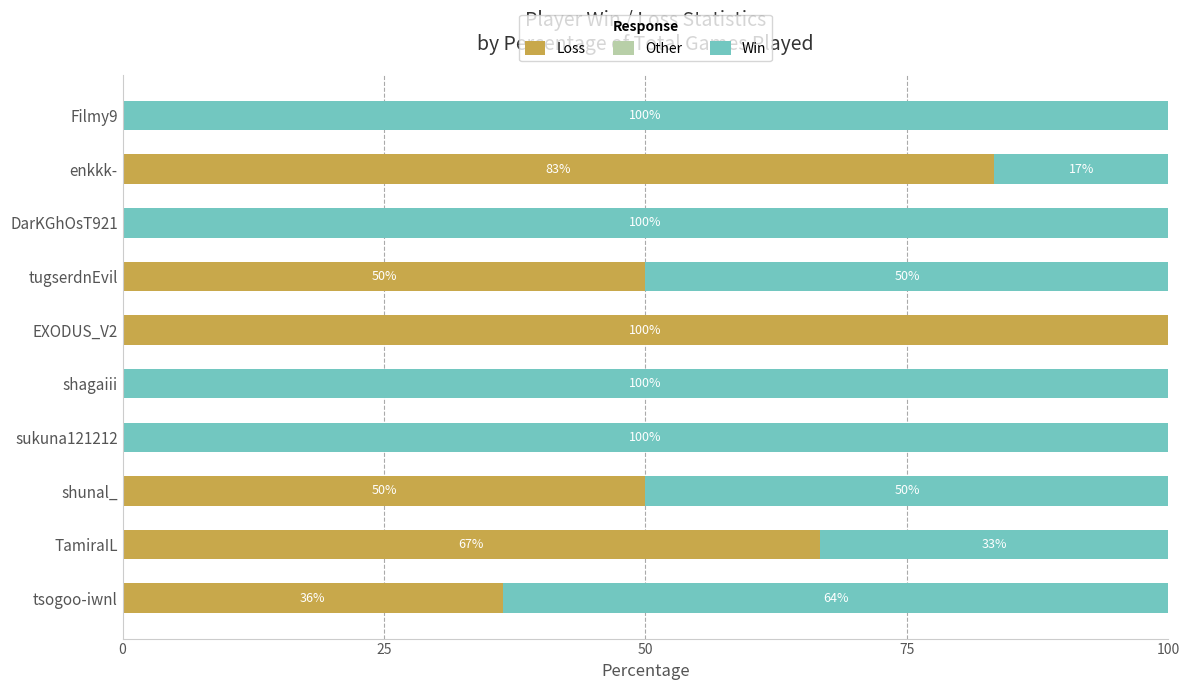

What is the approximate value of Loss at tsogoo-iwnl?

36.4